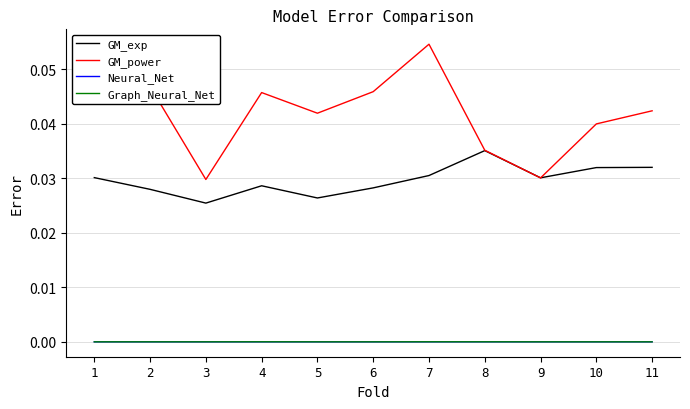

Is it true that Graph_Neural_Net equals 0.0 at 8?

True